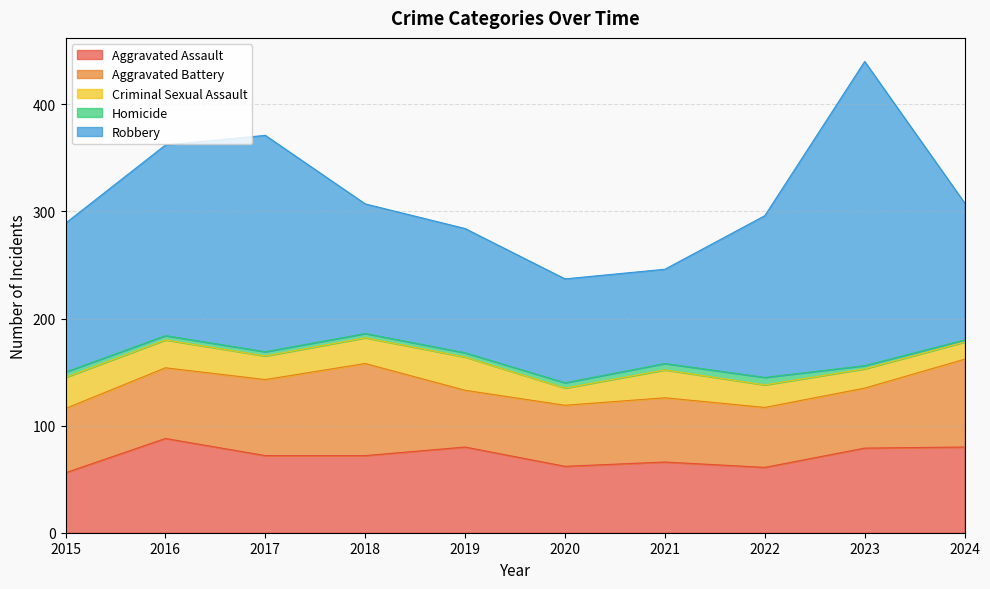

What is the difference between the second highest and second lowest values in the Aggravated Battery series?

26